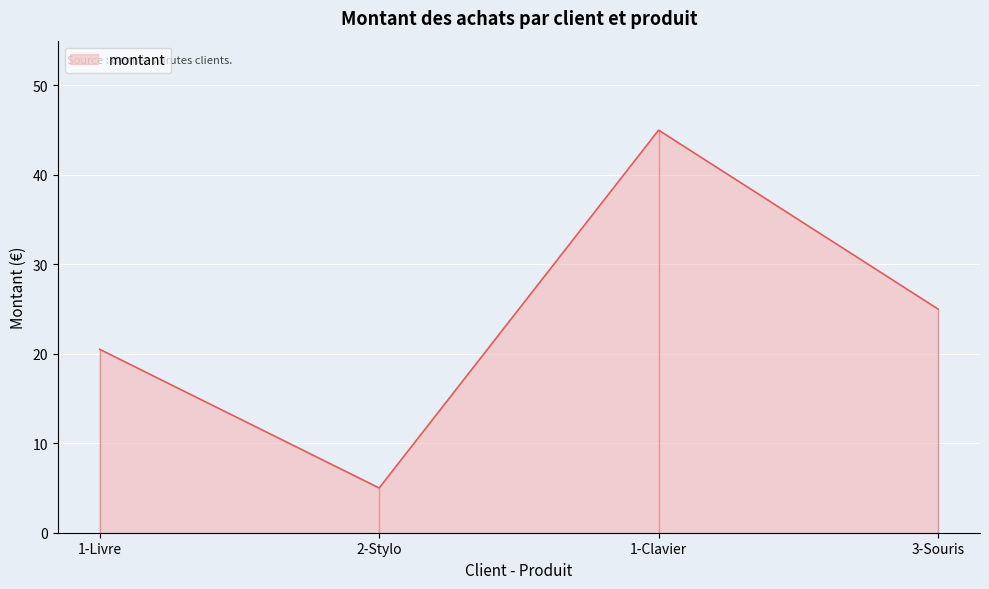

At which category does the chart reach its peak across all series?

1-Clavier